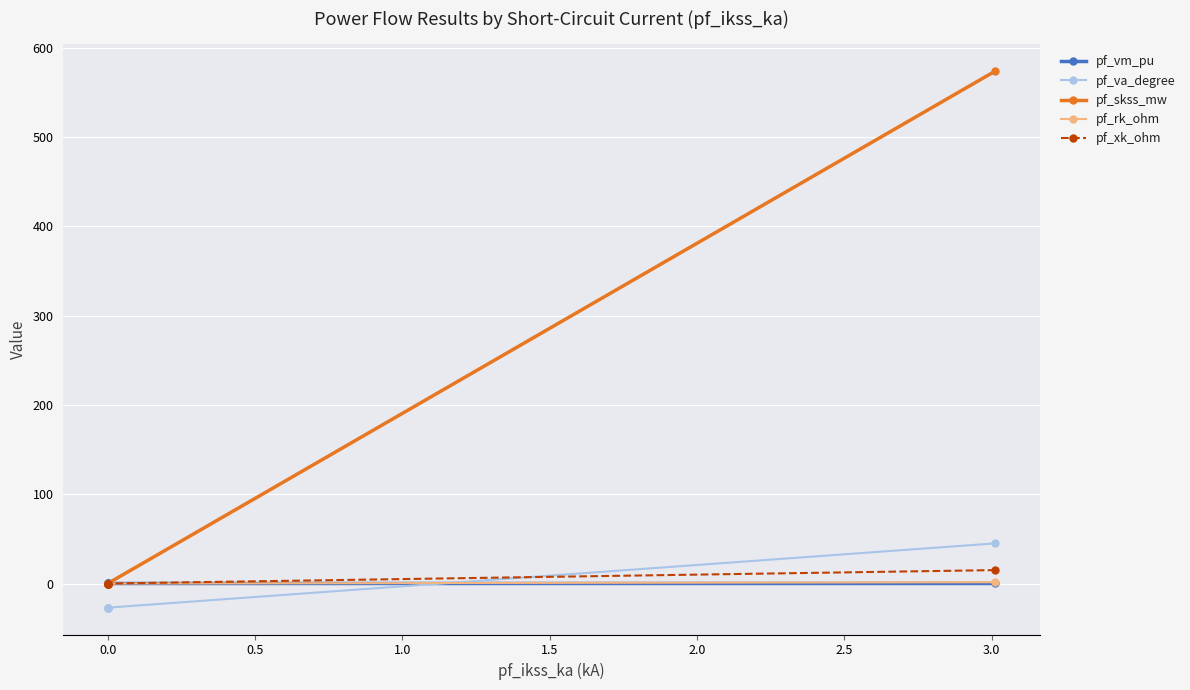

Where is pf_va_degree nearest to the value 8?

1.5